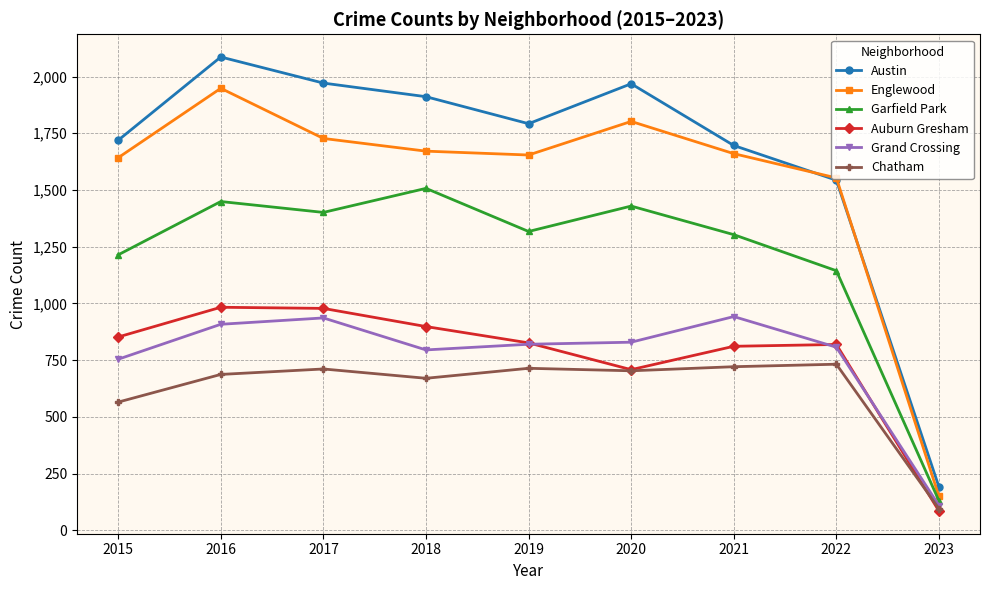

Read the Garfield Park value at 2016.

1449